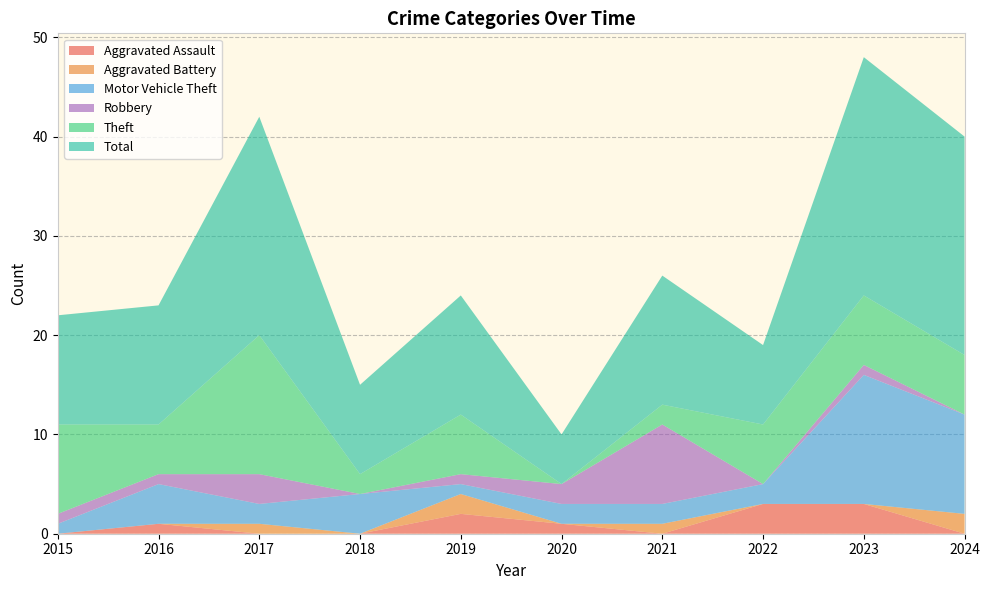

Reading left to right, transcribe all the data shown in this chart.

Aggravated Assault: 2015=0	2016=1	2017=0	2018=0	2019=2	2020=1	2021=0	2022=3	2023=3	2024=0
Aggravated Battery: 2015=0	2016=0	2017=1	2018=0	2019=2	2020=0	2021=1	2022=0	2023=0	2024=2
Motor Vehicle Theft: 2015=1	2016=4	2017=2	2018=4	2019=1	2020=2	2021=2	2022=2	2023=13	2024=10
Robbery: 2015=1	2016=1	2017=3	2018=0	2019=1	2020=2	2021=8	2022=0	2023=1	2024=0
Theft: 2015=9	2016=5	2017=14	2018=2	2019=6	2020=0	2021=2	2022=6	2023=7	2024=6
Total: 2015=11	2016=12	2017=22	2018=9	2019=12	2020=5	2021=13	2022=8	2023=24	2024=22